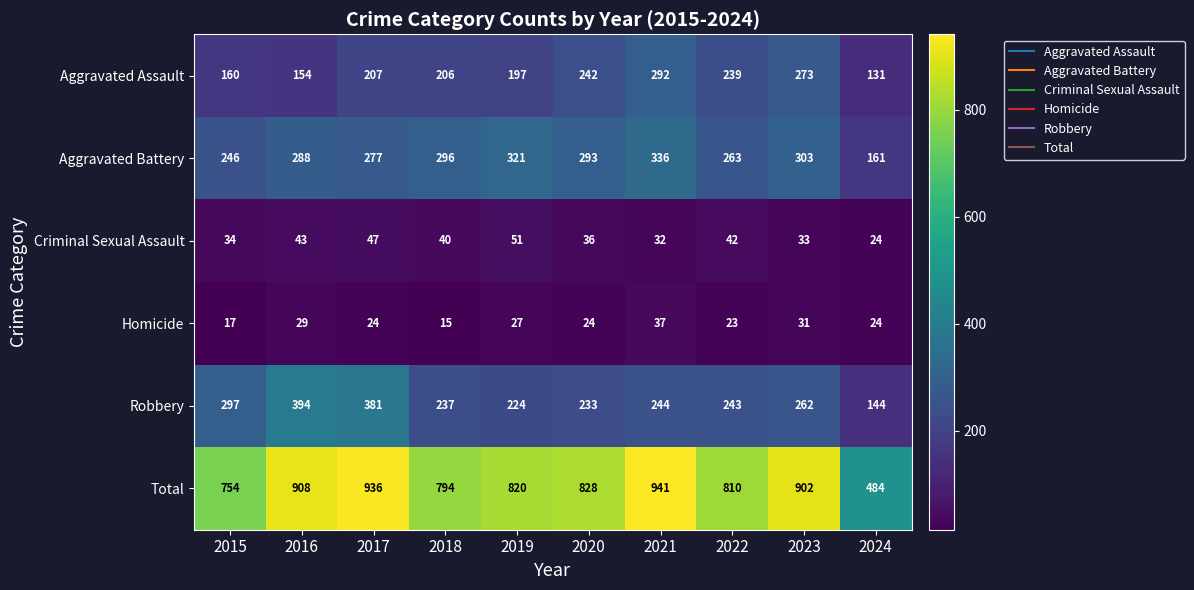

At which category is the sum across all series the highest?

2021